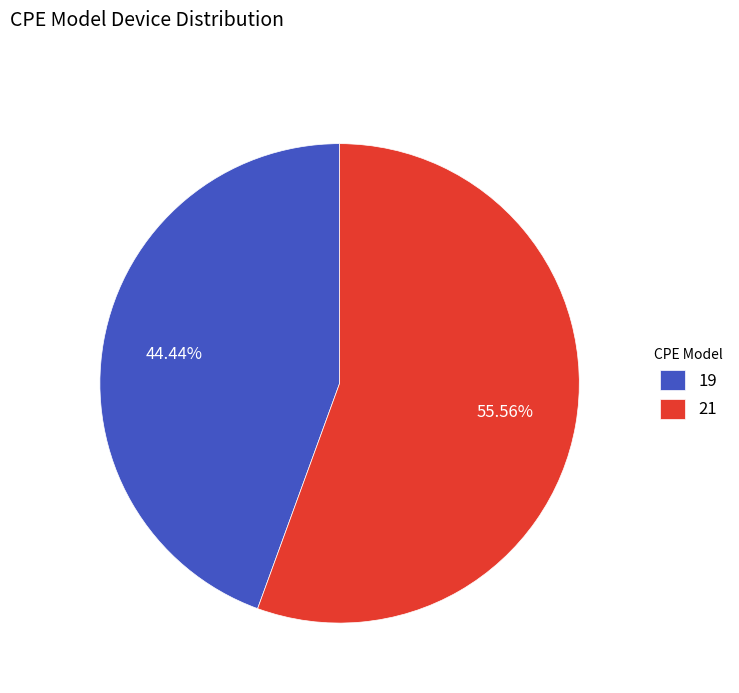

To the nearest percent, what is the difference between the 19 and 21 slice percentages?

11%